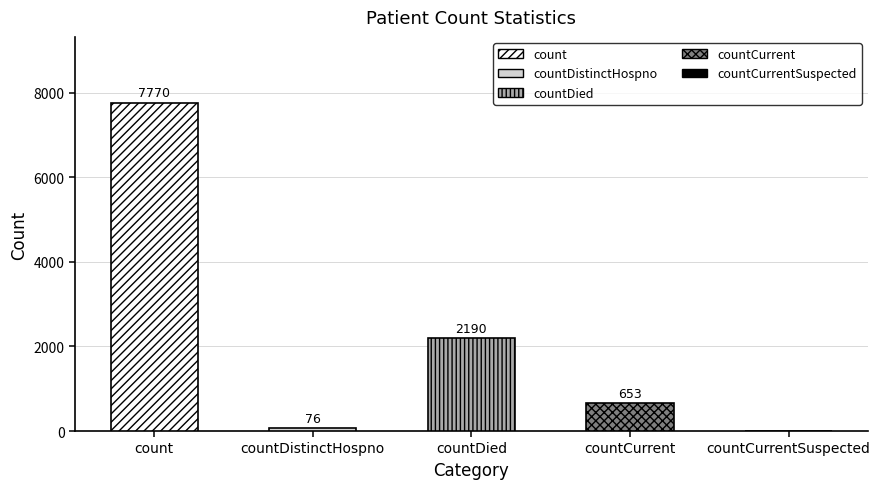

The value at countCurrent is 354. True or false?

False